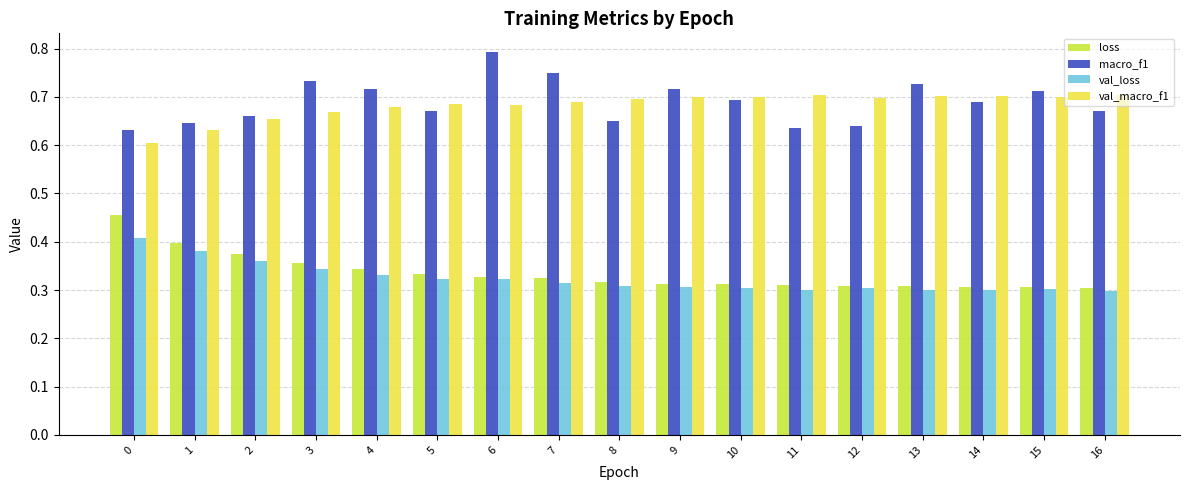

What is the sum of all val_macro_f1 values?

11.6